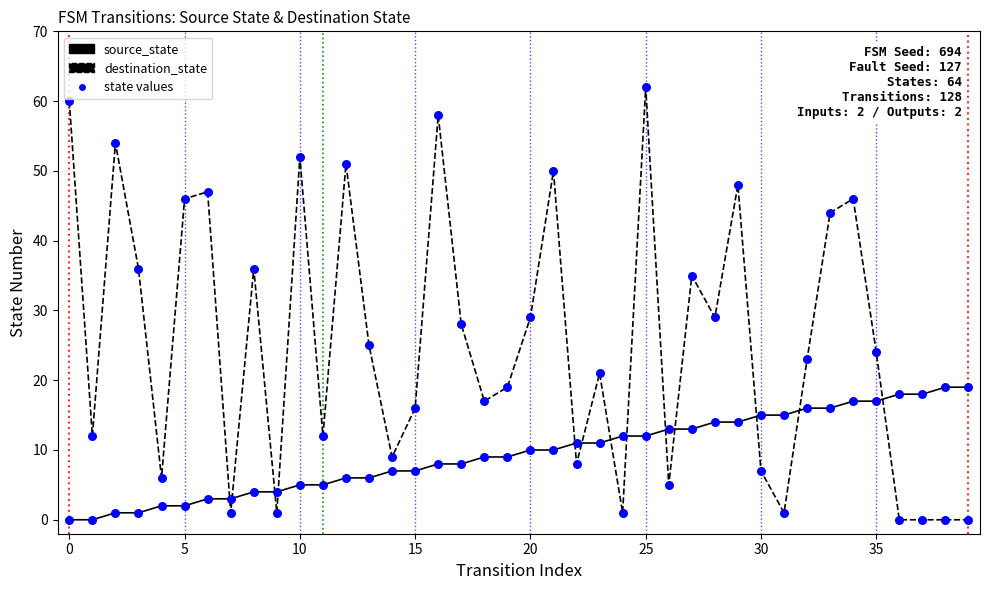

Which series has the largest range (max minus min)?

destination_state